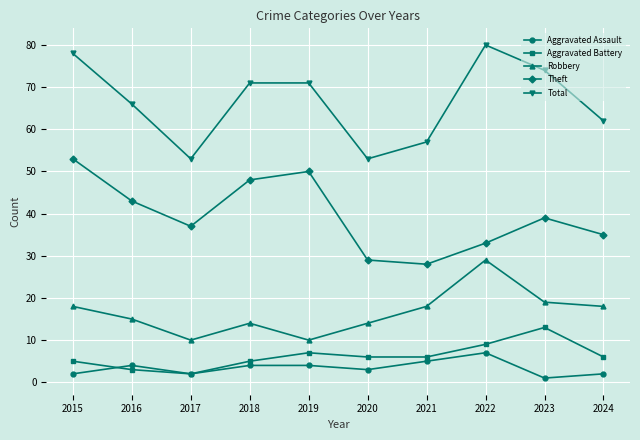

How many values in the Theft series are below 39?

5